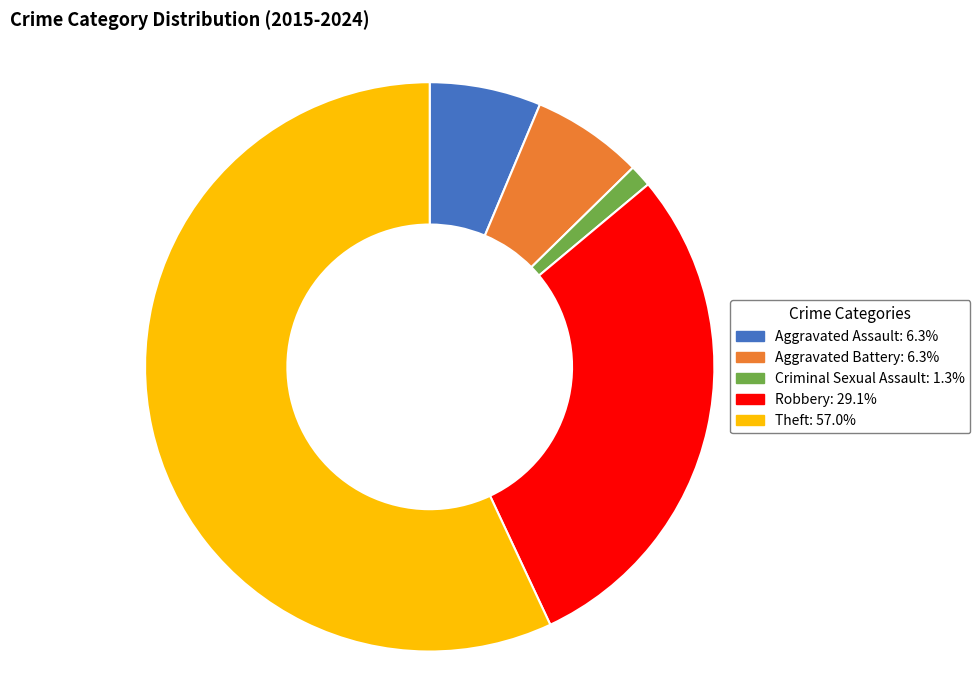

Which category has the smallest portion of the pie?

Criminal Sexual Assault